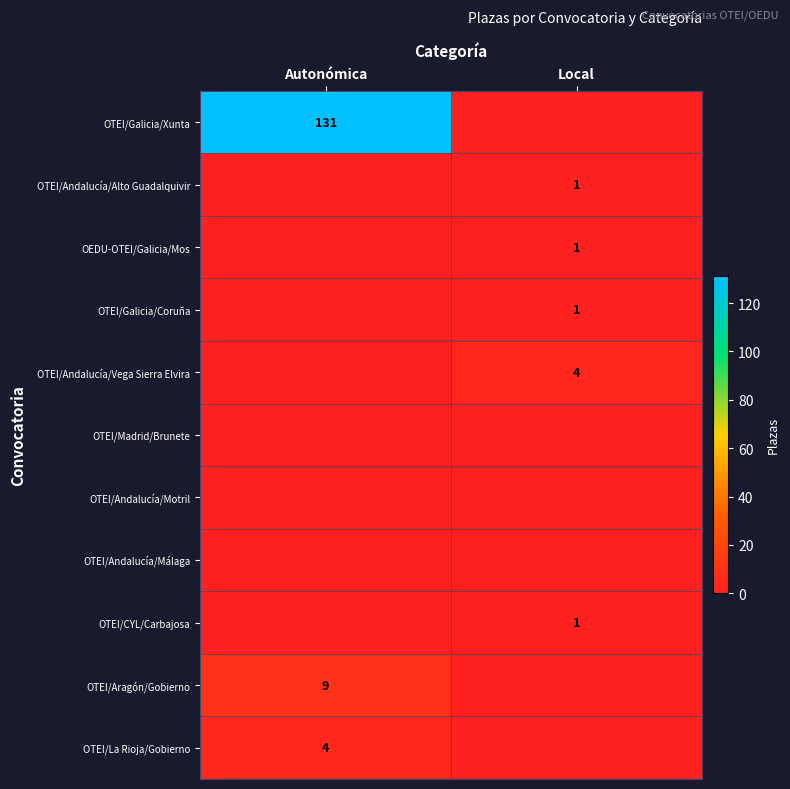

The value of OTEI/Andalucía/Vega Sierra Elvira at Local is 2. True or false?

False